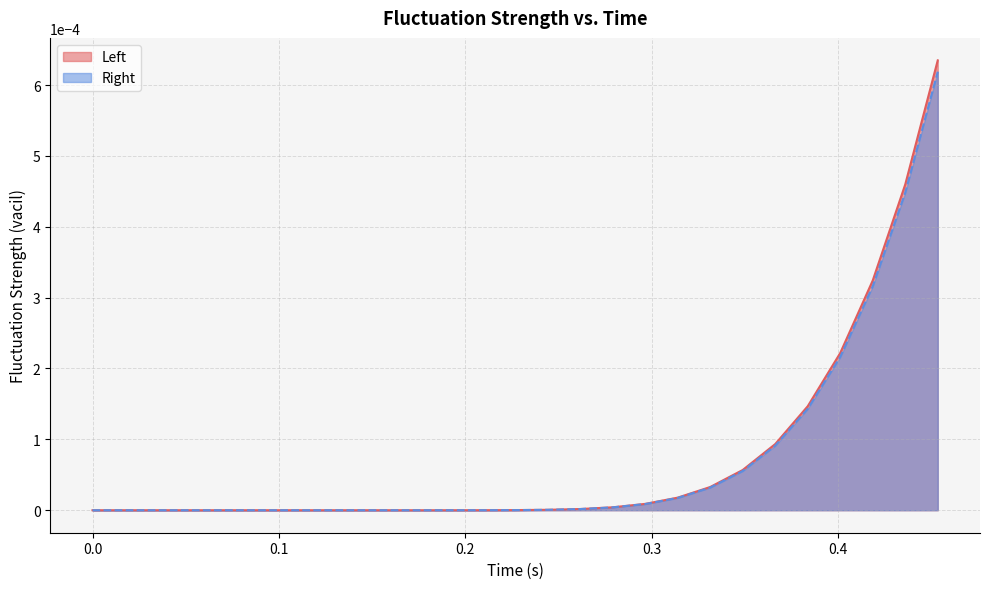

Which series has the widest spread of values?

Left